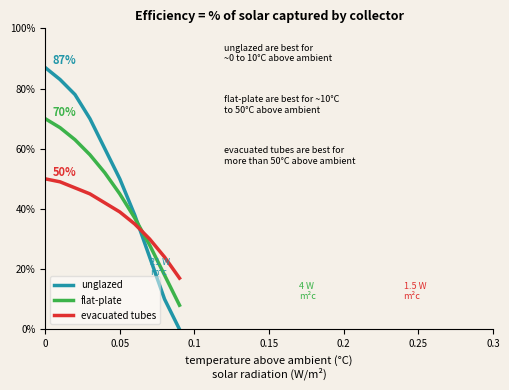

Is this an area chart (filled region under the line)?

No